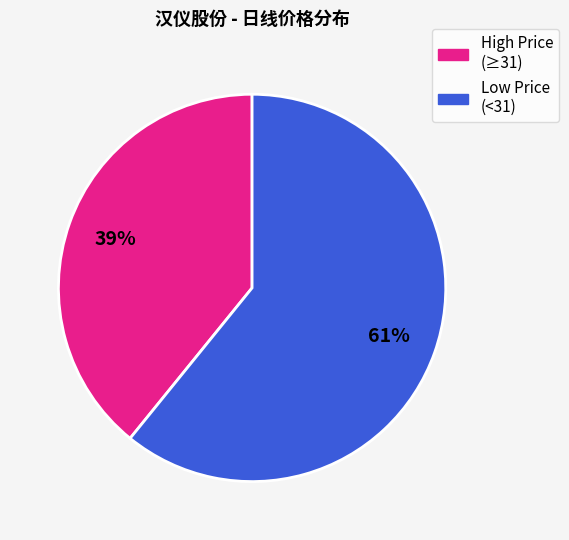

Count the number of slices in the pie.

2